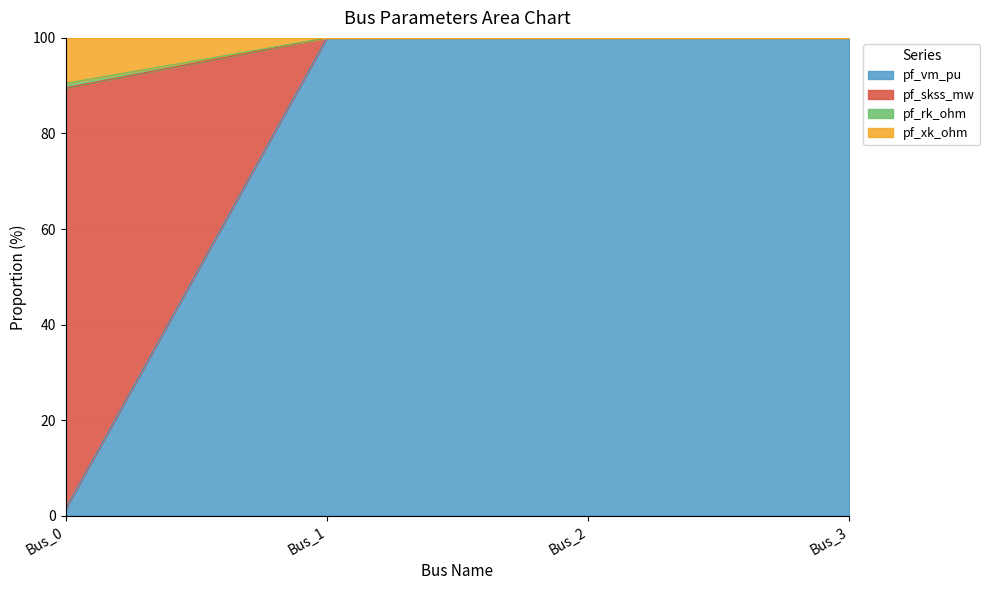

What is the total value across all series at Bus_2?

100.0